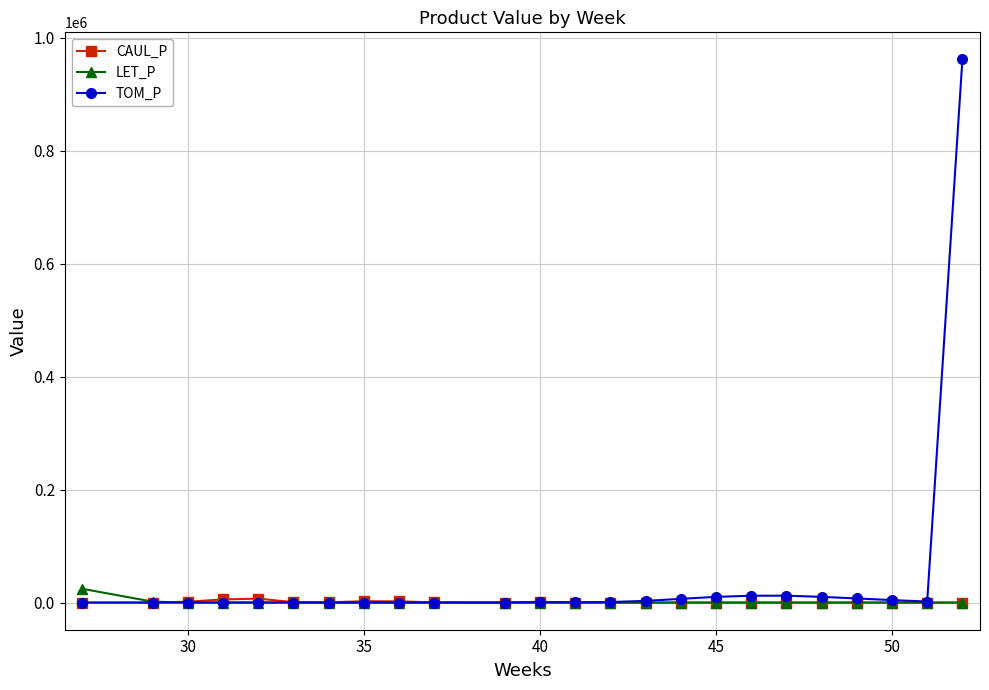

Which series ends up on top after the final intersection of CAUL_P and TOM_P?

TOM_P